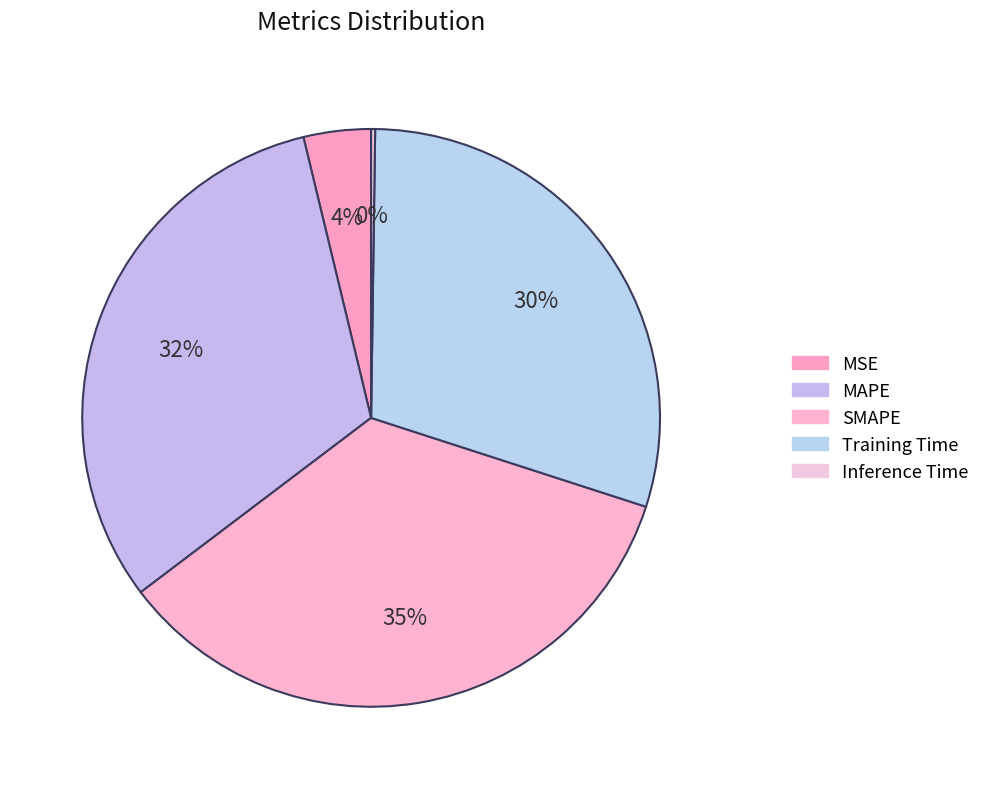

Rank the categories by value from lowest to highest.

Inference Time, MSE, Training Time, MAPE, SMAPE